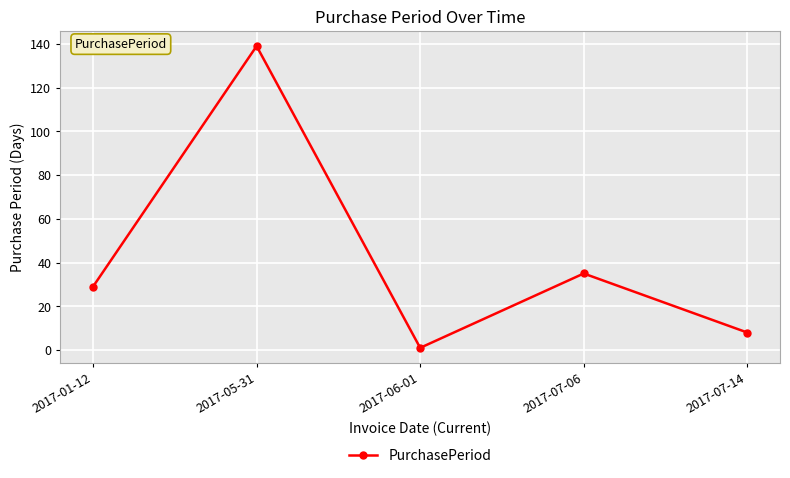

What is the label of the 4th point from the left?

2017-07-06